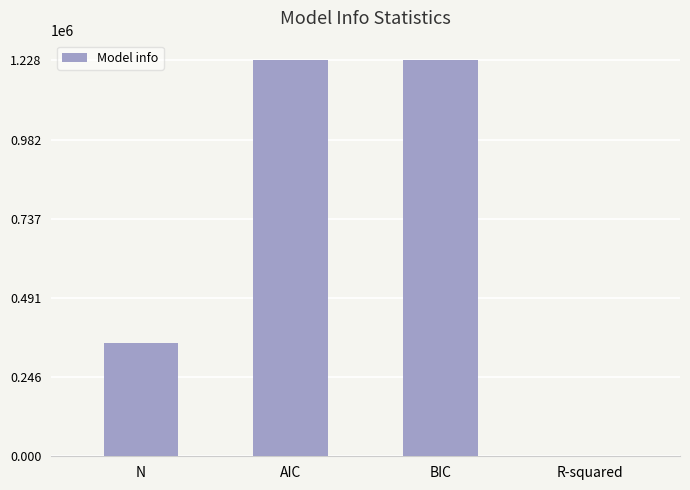

How many distinct data groups are displayed?

1